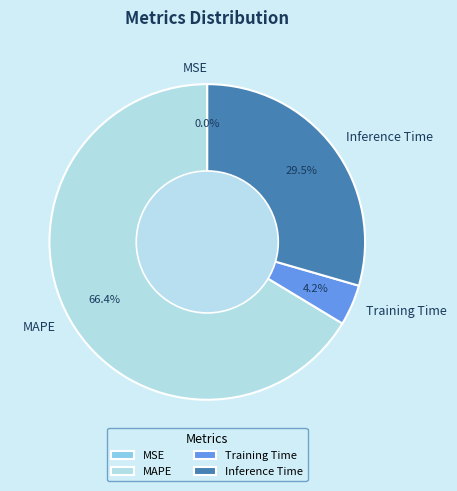

Which slice is the largest?

MAPE